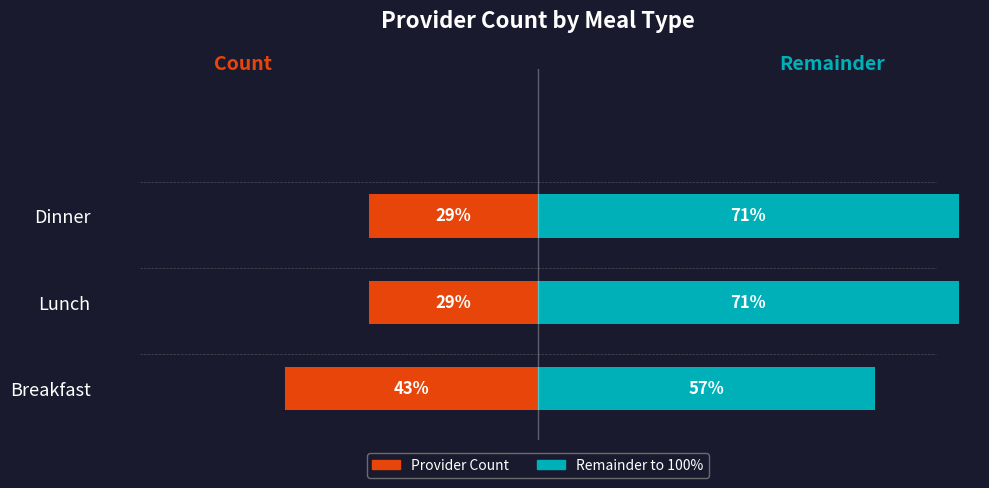

How many data points in Remainder are less than 71?

1